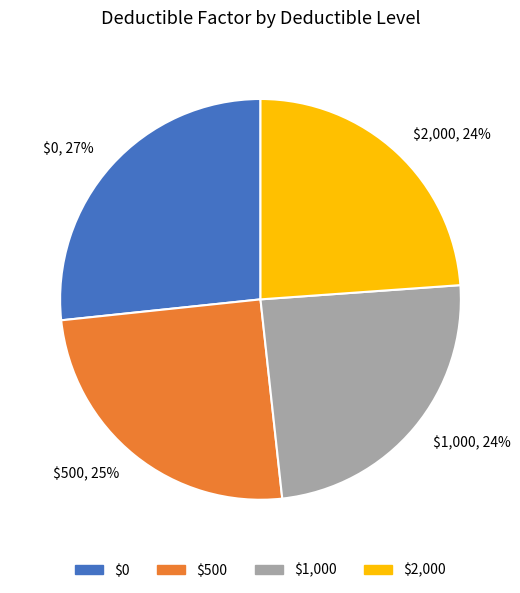

To the nearest percent, what is the average slice percentage?

25%